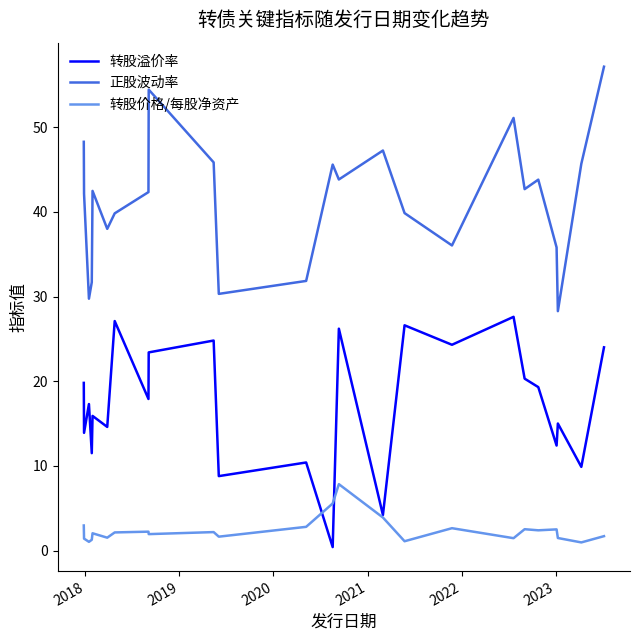

Rank the series by their average value, from highest to lowest.

正股波动率, 转股溢价率, 转股价格/每股净资产